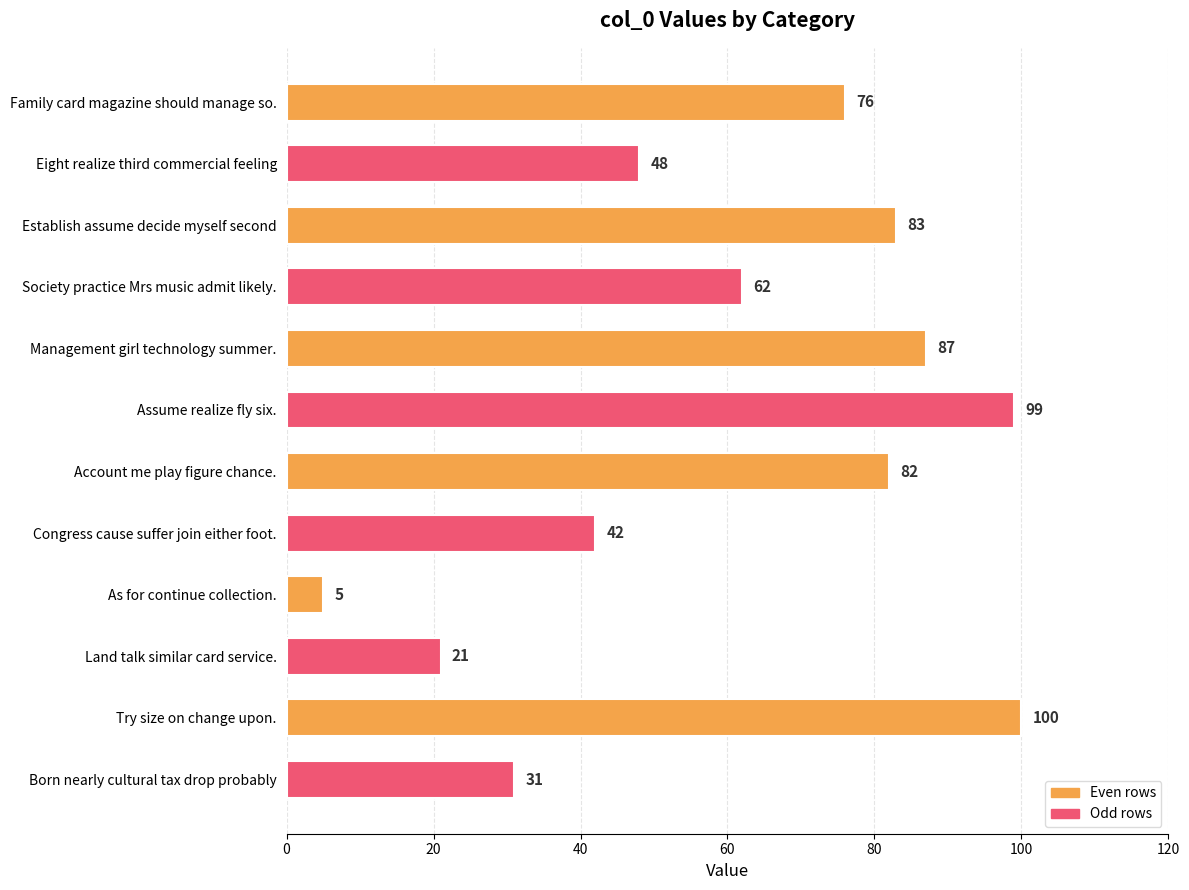

Approximately how many times larger is the value at Land talk similar card service. compared to Eight realize third commercial feeling?

0.4